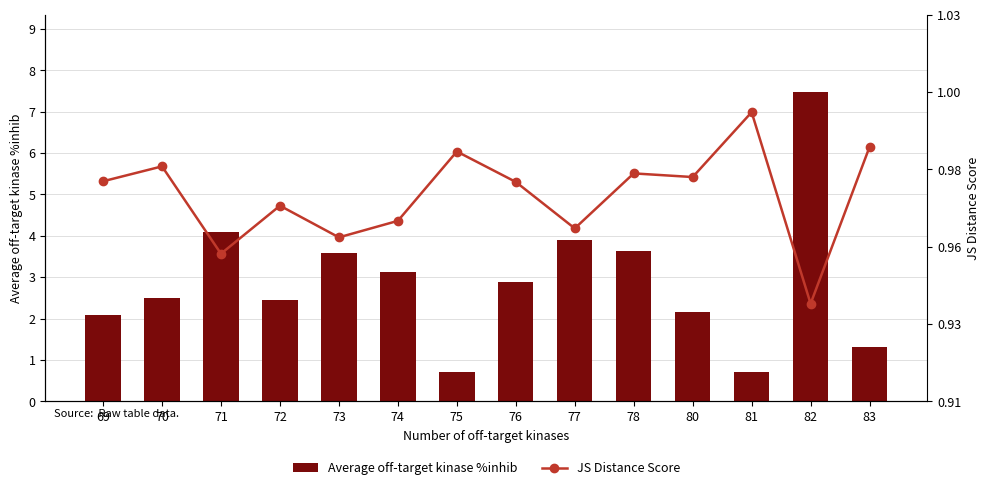

How many series are shown in this chart?

2